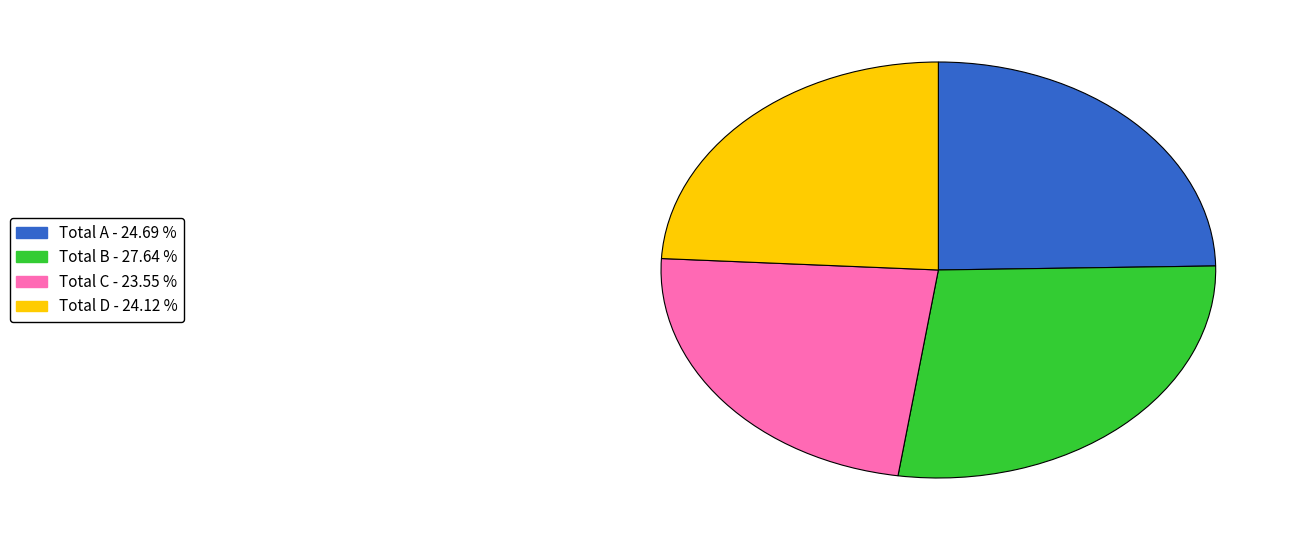

What is the largest slice in the pie chart?

Total B